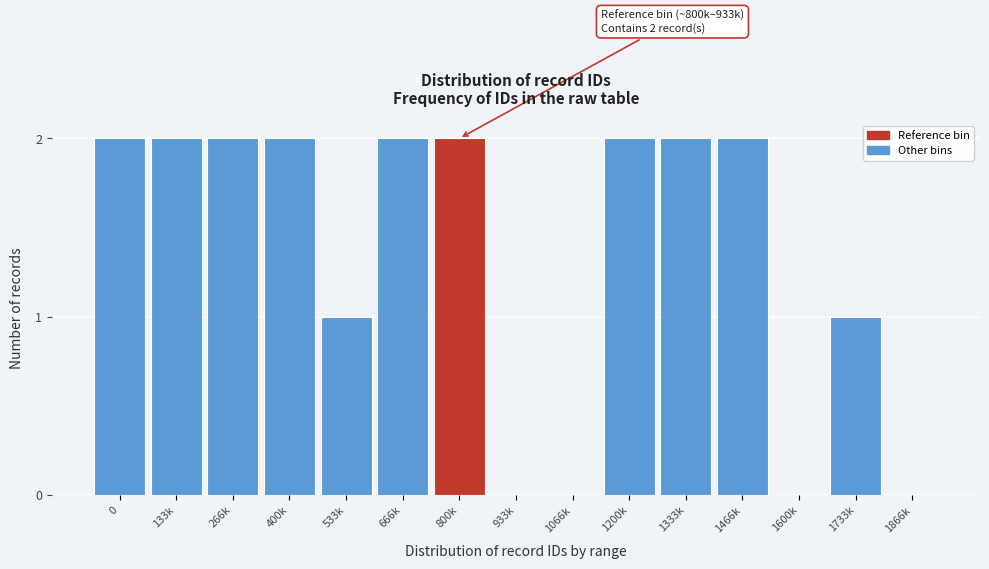

Reading left to right, list all the values displayed in this chart.

0=2	133k=2	266k=2	400k=2	533k=1	666k=2	800k=2	933k=0	1066k=0	1200k=2	1333k=2	1466k=2	1600k=0	1733k=1	1866k=0